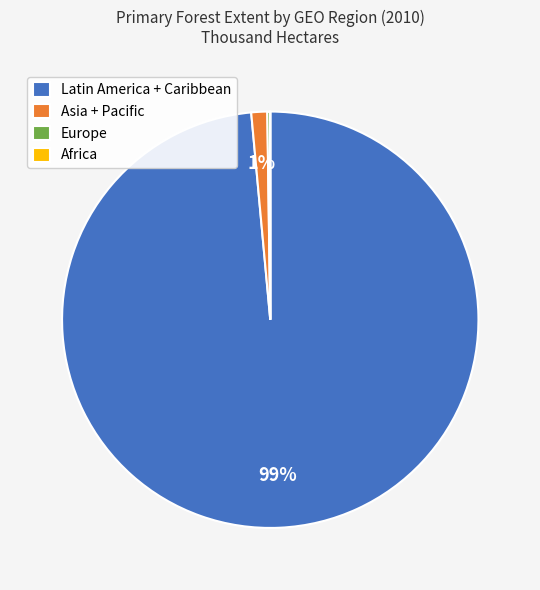

The Asia + Pacific slice represents 12% of the pie. True or false?

False